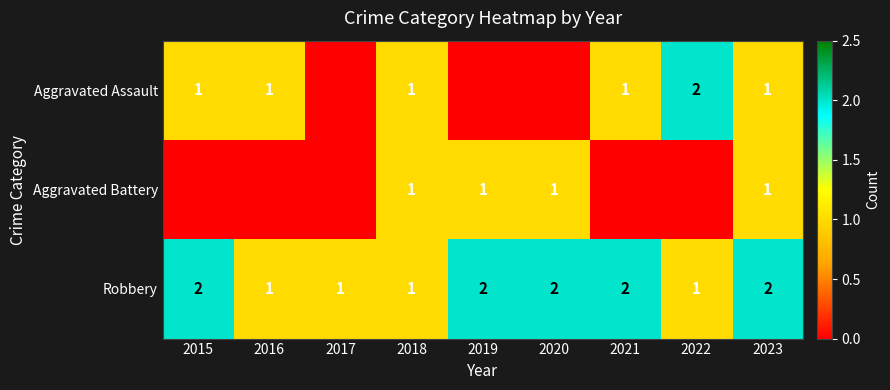

True or false: Robbery has a value of 1 at 2019.

False